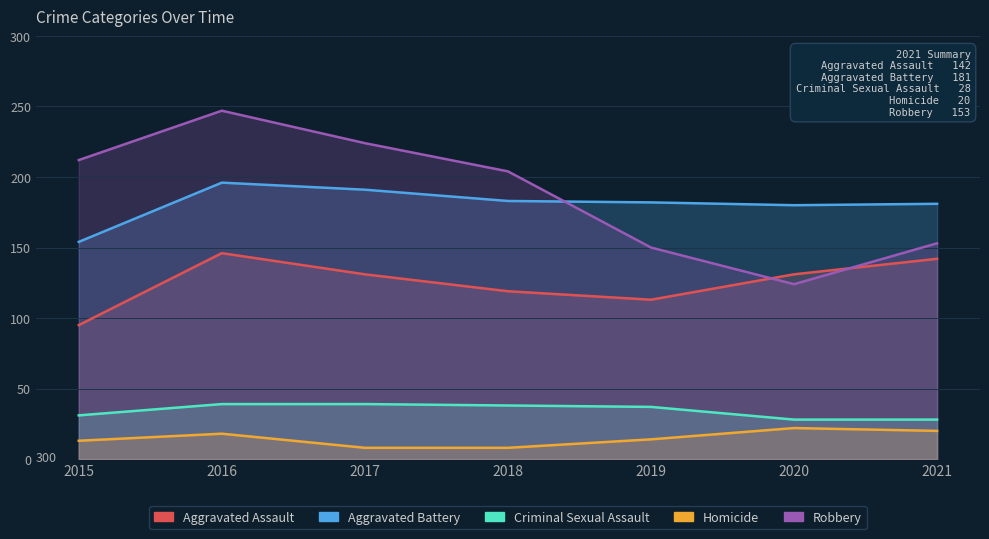

What is the difference between the Robbery values at 2015 and 2019?

62